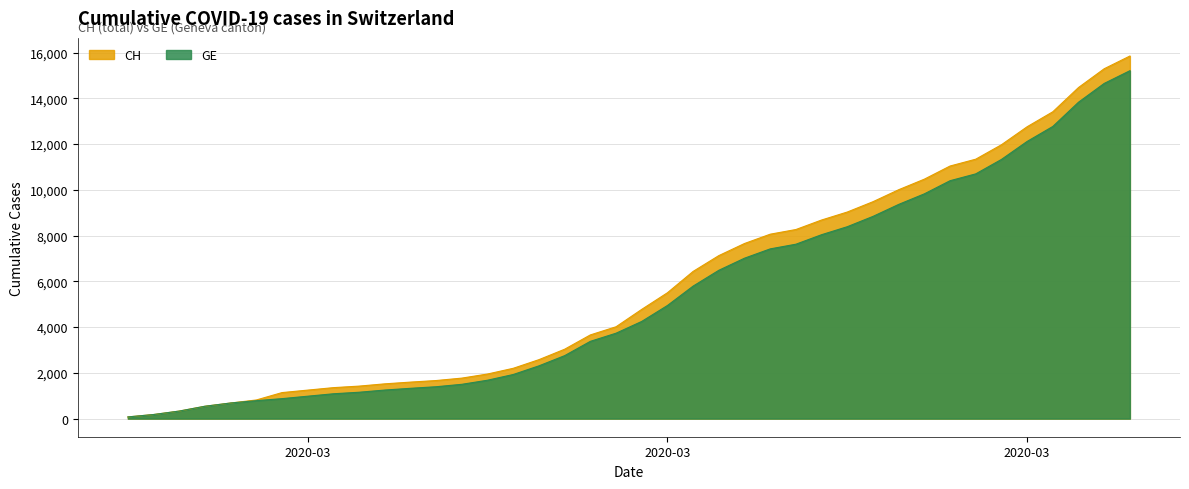

Reading left to right, transcribe all the data shown in this chart.

CH: 73	178	329	540	682	814	1137	1245	1353	1420	1519	1595	1664	1770	1949	2199	2577	3033	3658	4014	4775	5501	6434	7125	7654	8061	8265	8681	9030	9481	10005	10467	11041	11340	11971	12758	13413	14473	15294	15850
GE: 73	178	329	540	682	784	872	979	1085	1152	1248	1324	1393	1499	1678	1928	2306	2752	3377	3733	4248	4944	5792	6483	7012	7419	7623	8039	8388	8839	9363	9825	10399	10698	11329	12116	12771	13831	14652	15208